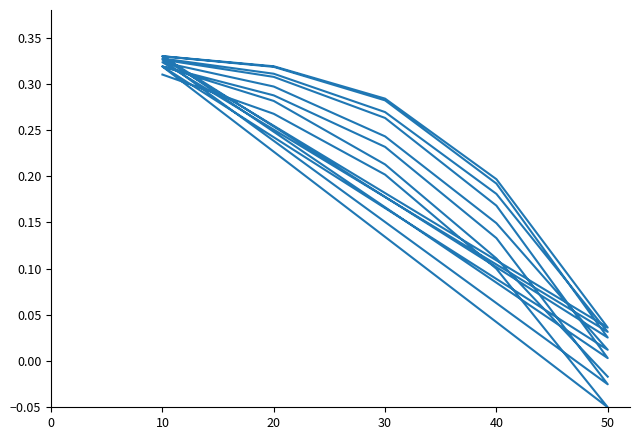

How many negative values are there?

3